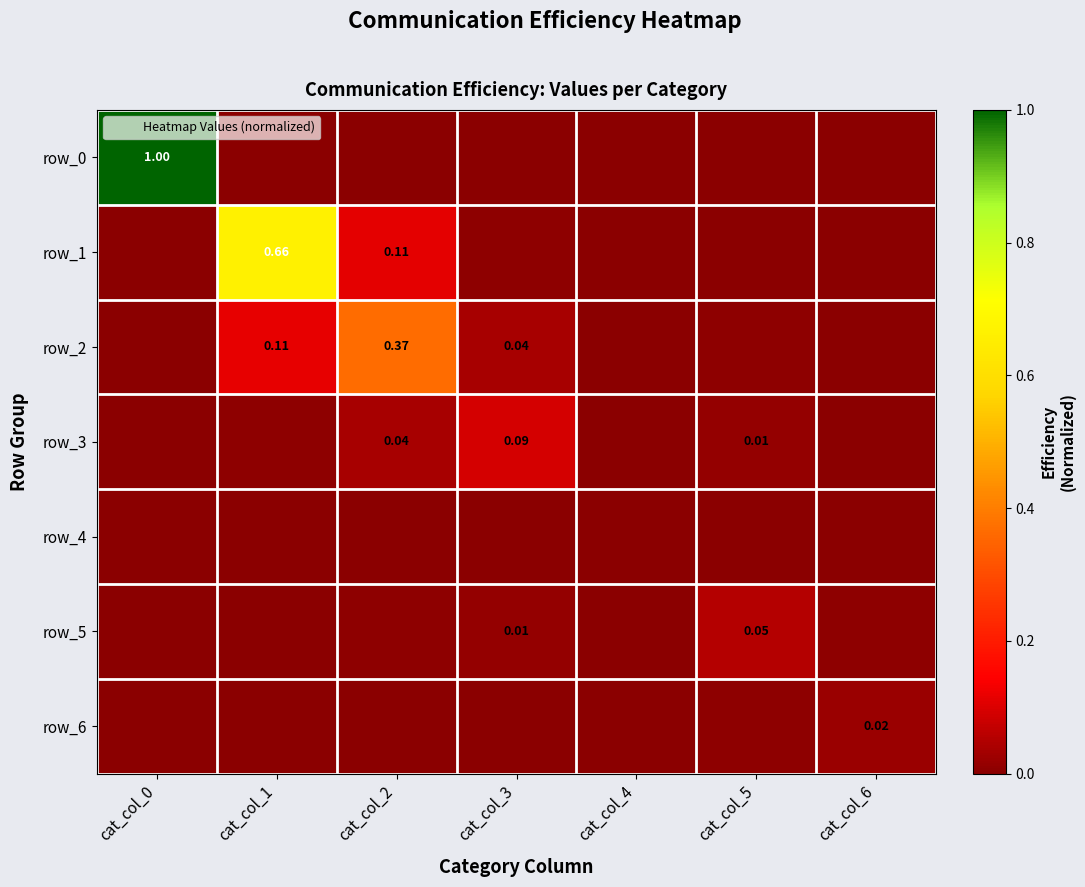

What is the maximum value for row_5?

0.1